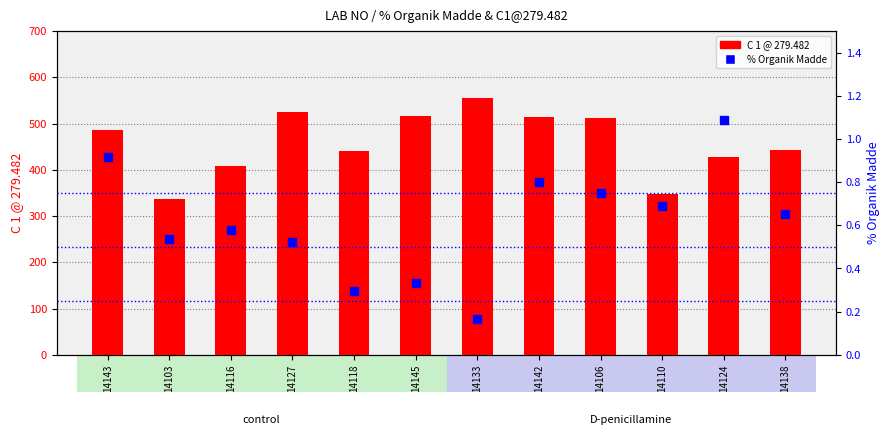

Which series has the widest spread of Y values?

C 1 @ 279.482